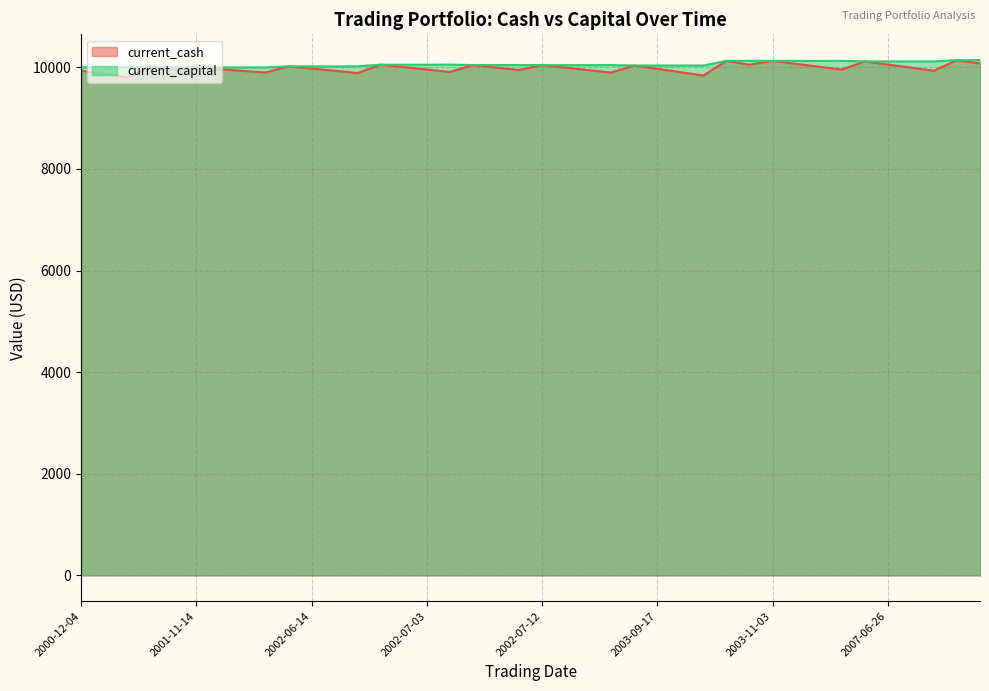

What are all the series names shown in the legend?

current_cash, current_capital